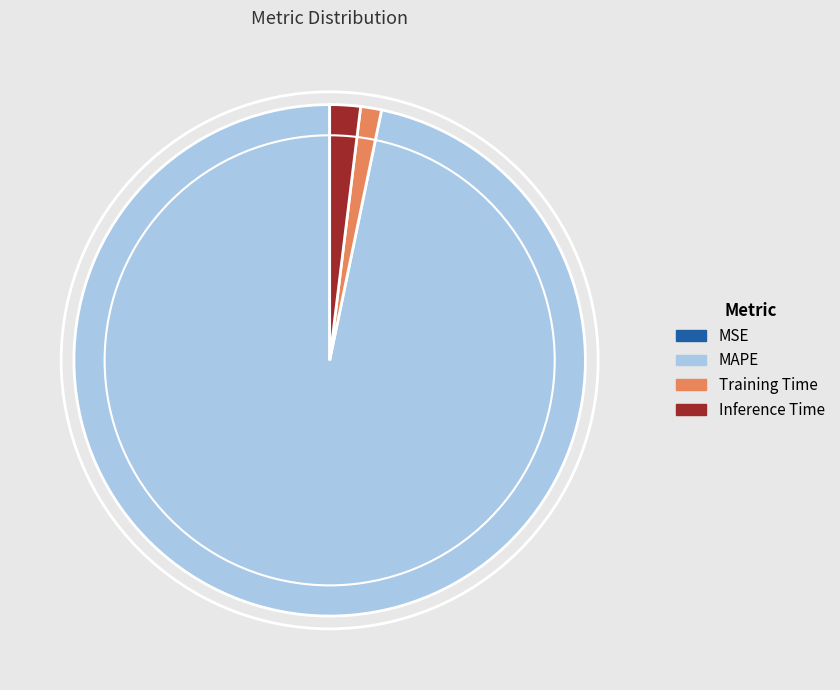

True or false: Training Time accounts for 1% of the total.

True